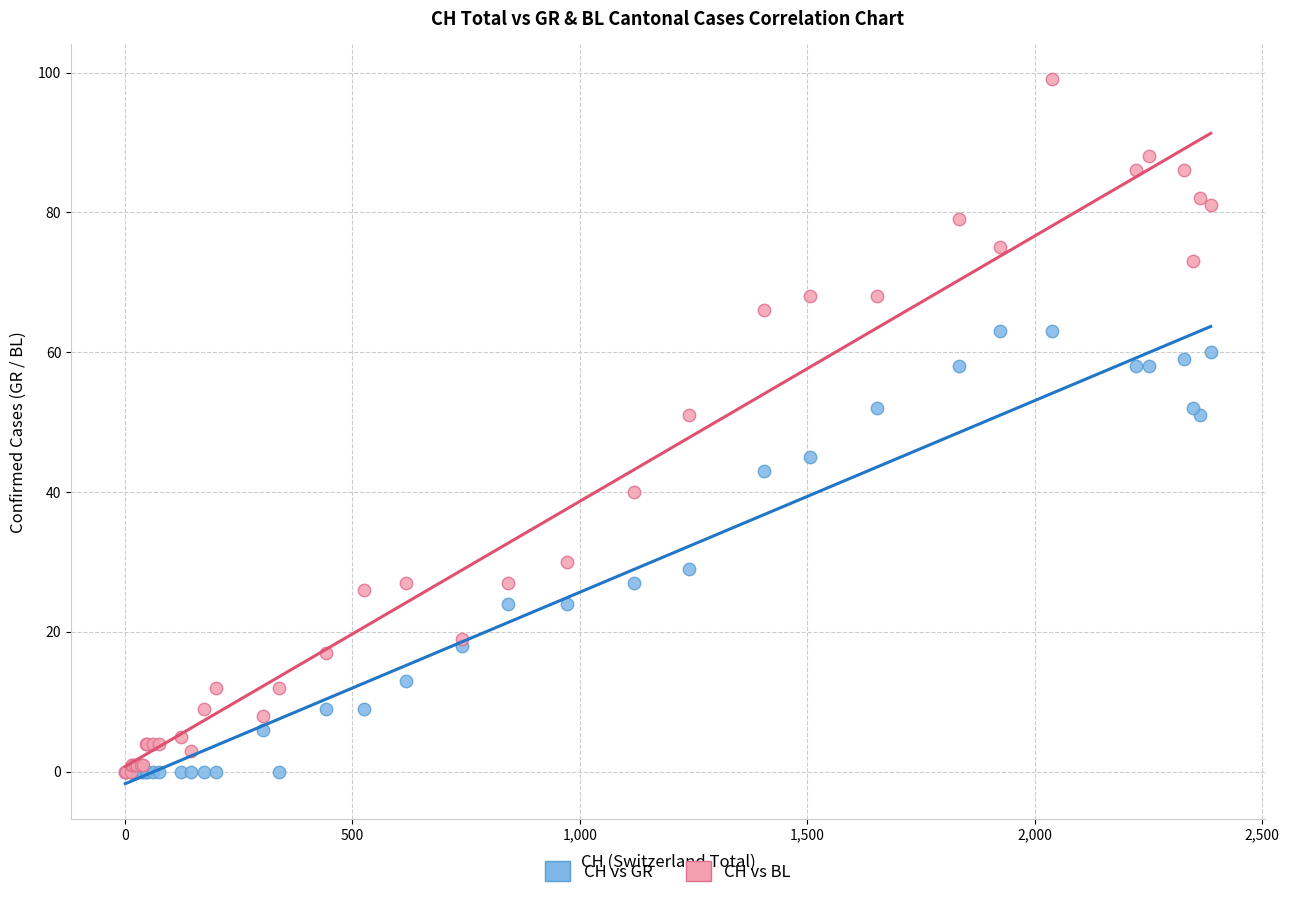

Which series has the widest spread of Y values?

CH vs BL